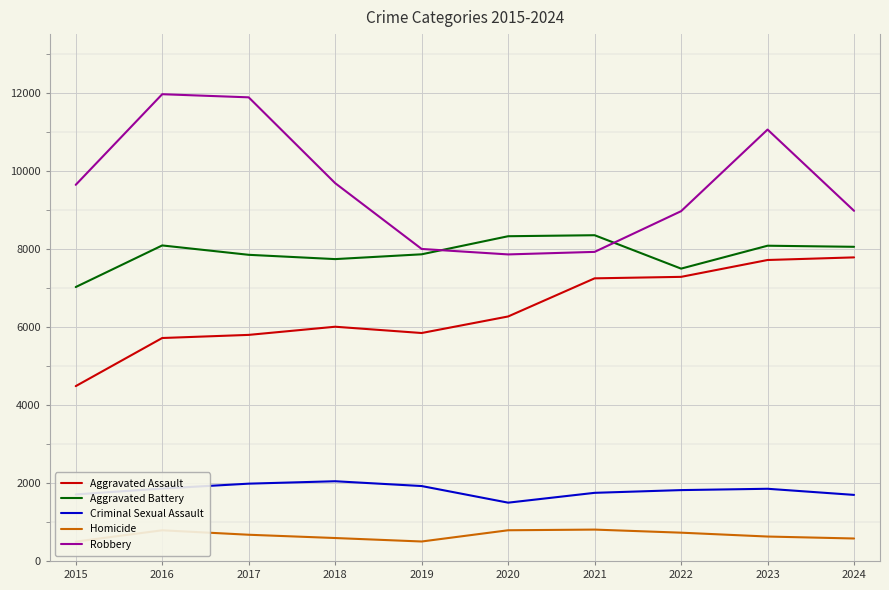

Read the Homicide value at 2021.

804